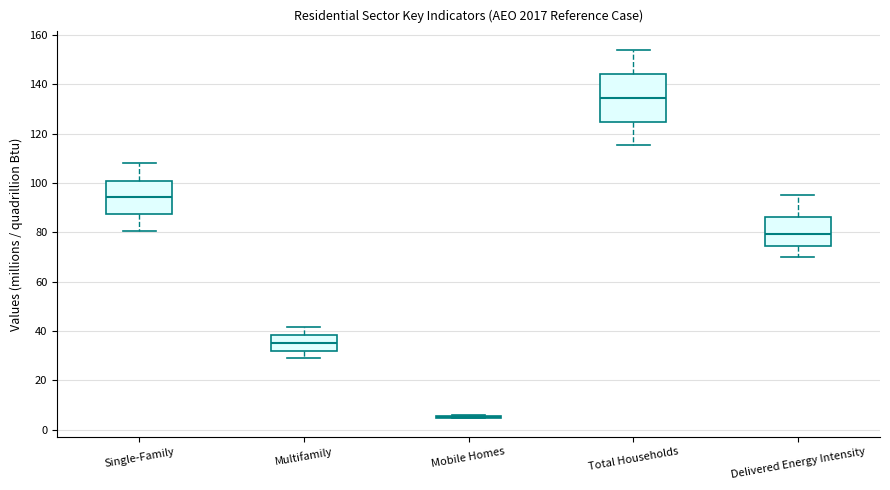

Reading left to right, transcribe this box plot: for each box, give where its median line is, the range the box spans, and where its two whiskers end, as read against the y-axis. The values are not printed on the chart, so give them approximately, as read against the axis.

Single-Family: median 94, box 88 to 100, whiskers 80 to 108
Multifamily: median 36, box 32 to 38, whiskers 28 to 42
Mobile Homes: box collapsed to a line at 6, whiskers 4 to 6
Total Households: median 134, box 124 to 144, whiskers 116 to 154
Delivered Energy Intensity: median 80, box 74 to 86, whiskers 70 to 96